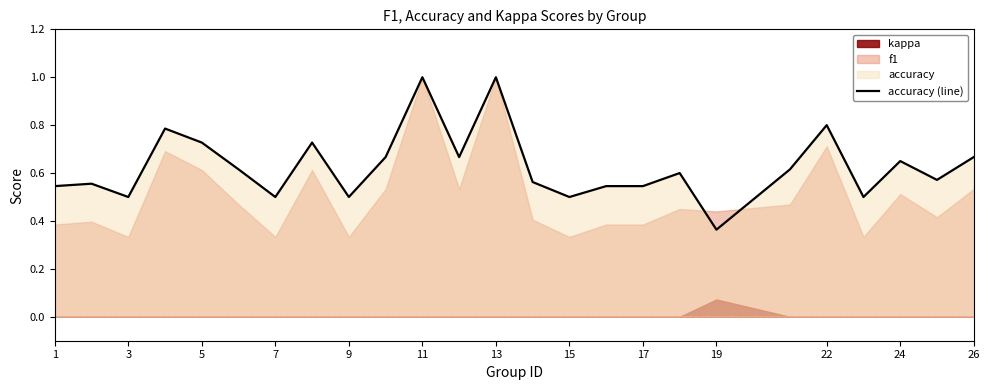

What is the maximum value for accuracy (line)?

1.0